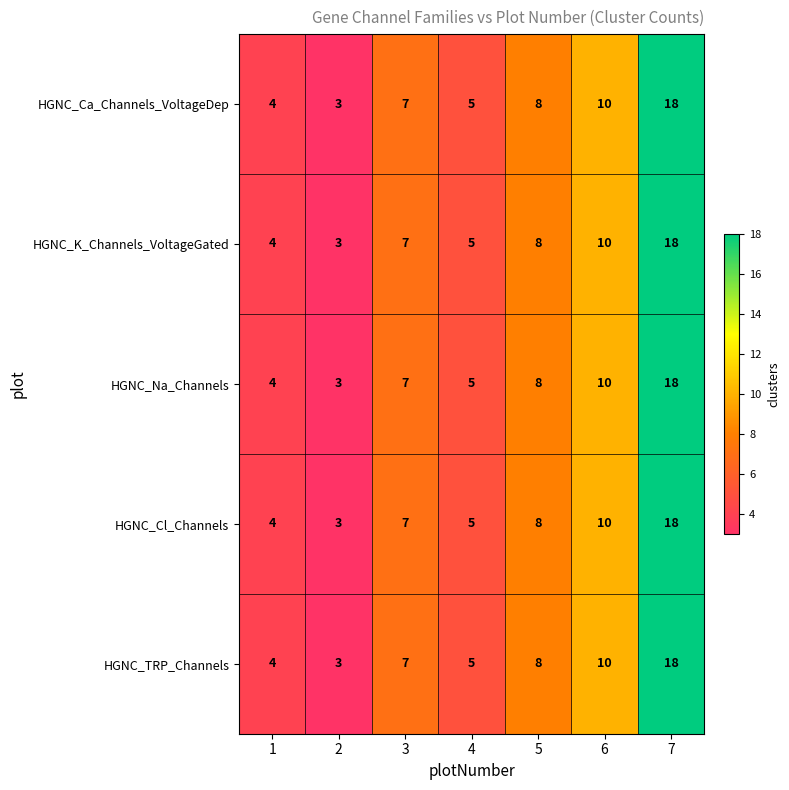

Is the value of HGNC_Ca_Channels_VoltageDep at 1 greater than the value of HGNC_Na_Channels at 2?

Yes